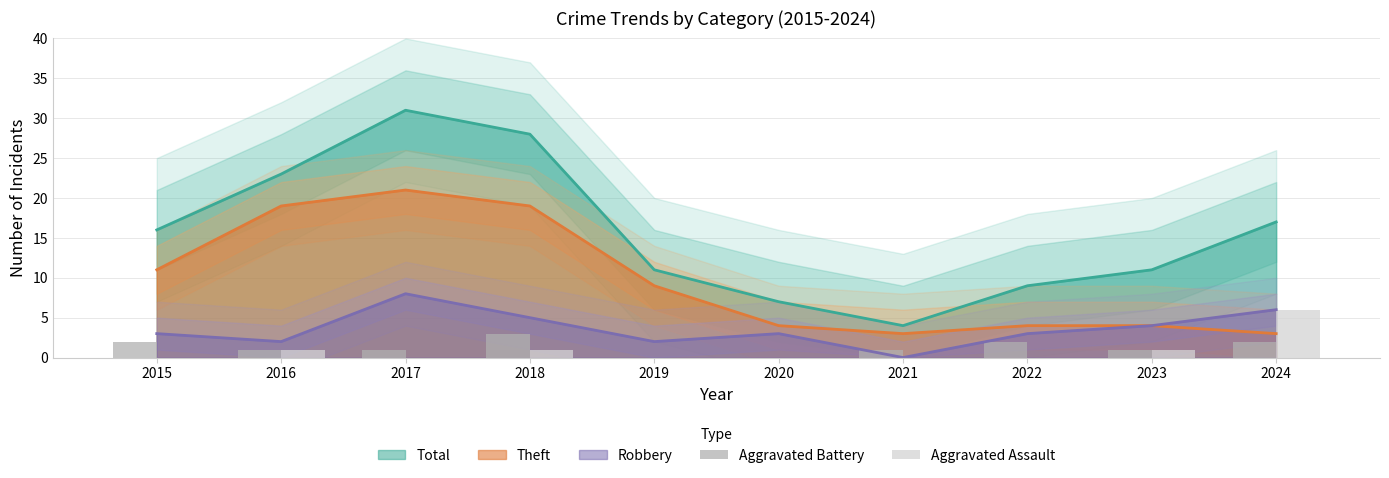

The value of Robbery at 2024 is 2. True or false?

False